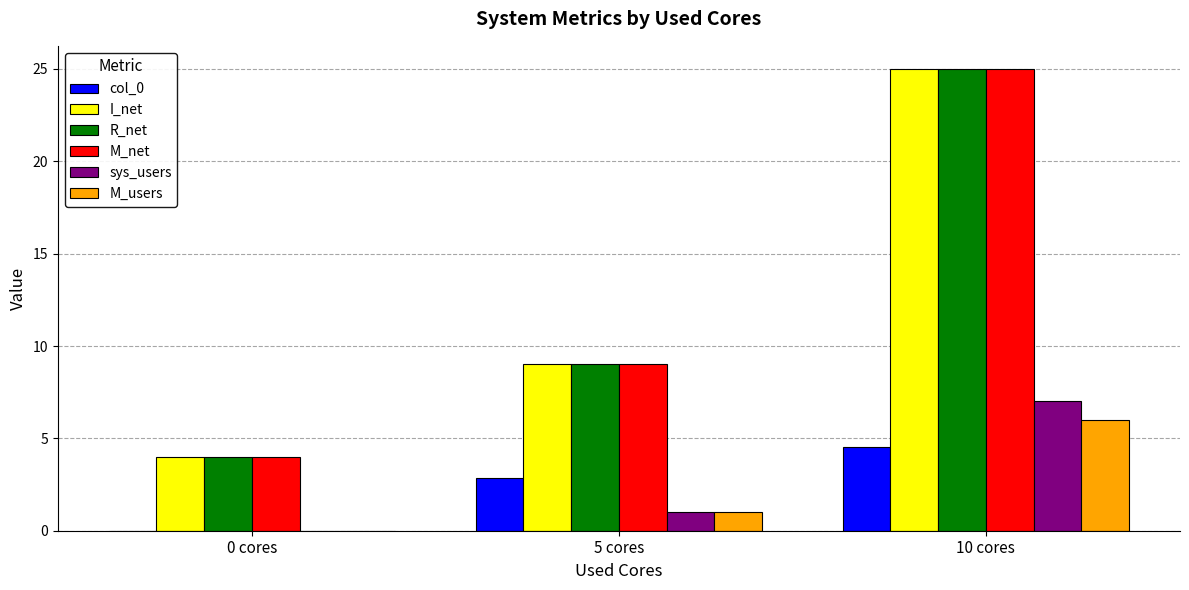

Does the chart contain stacked bars?

No